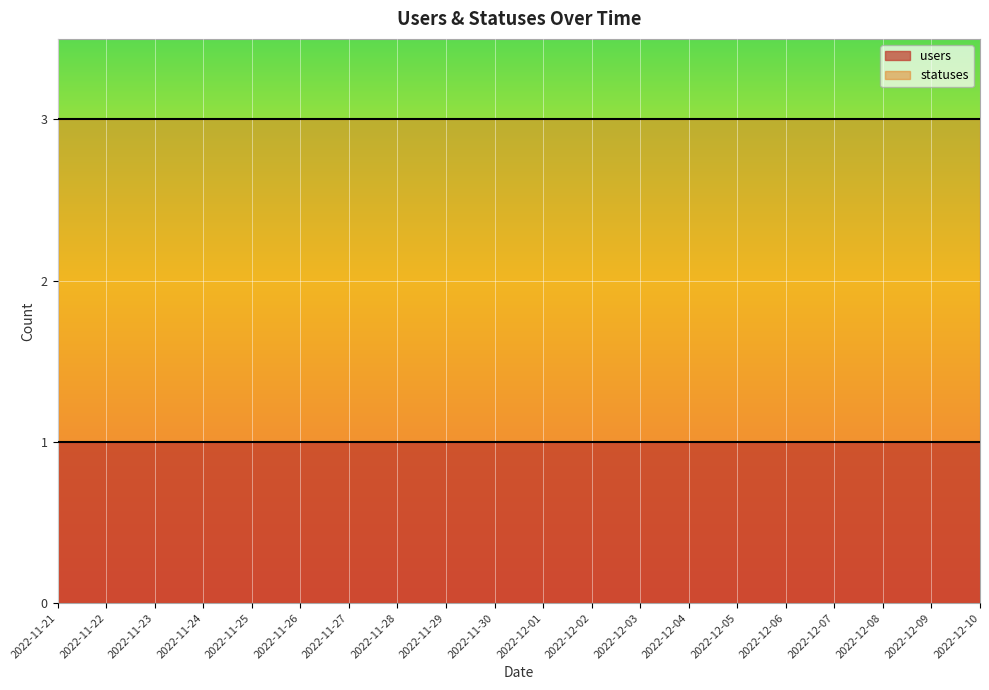

At which category is the sum across all series the highest?

2022-11-21